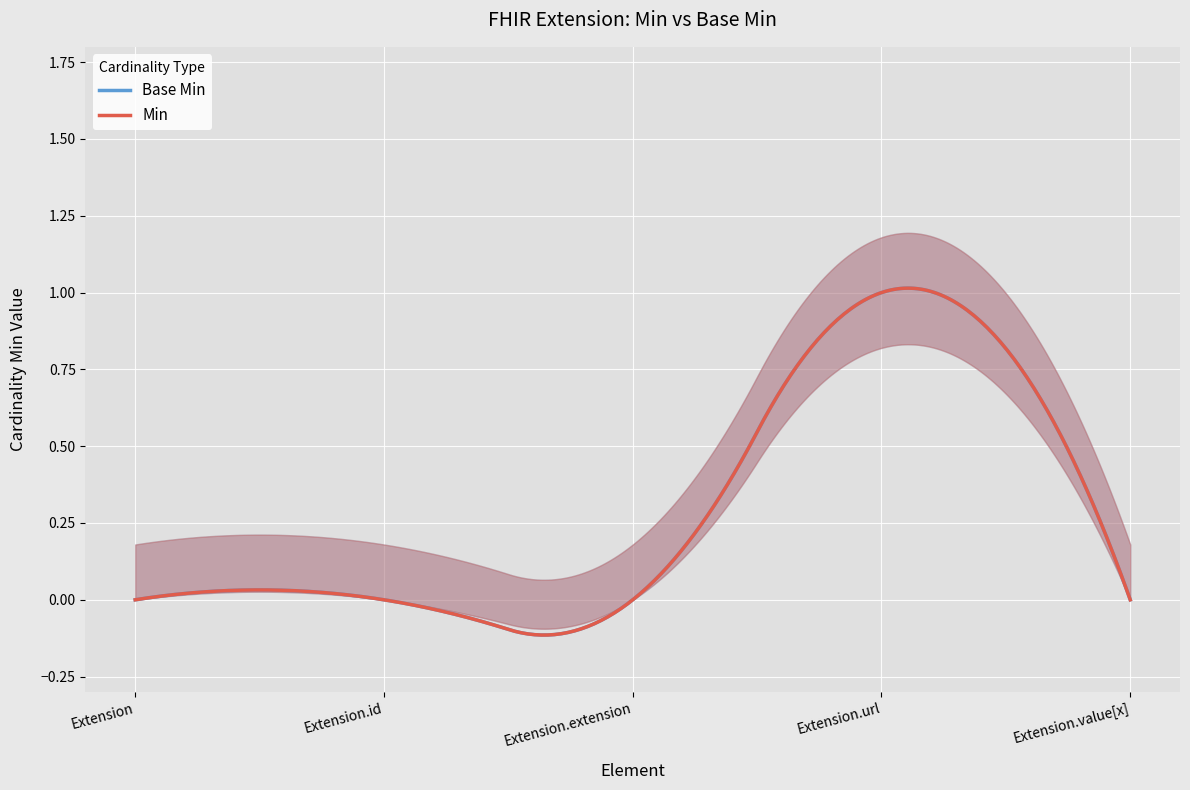

True or false: Min and Base Min intersect in this chart.

False